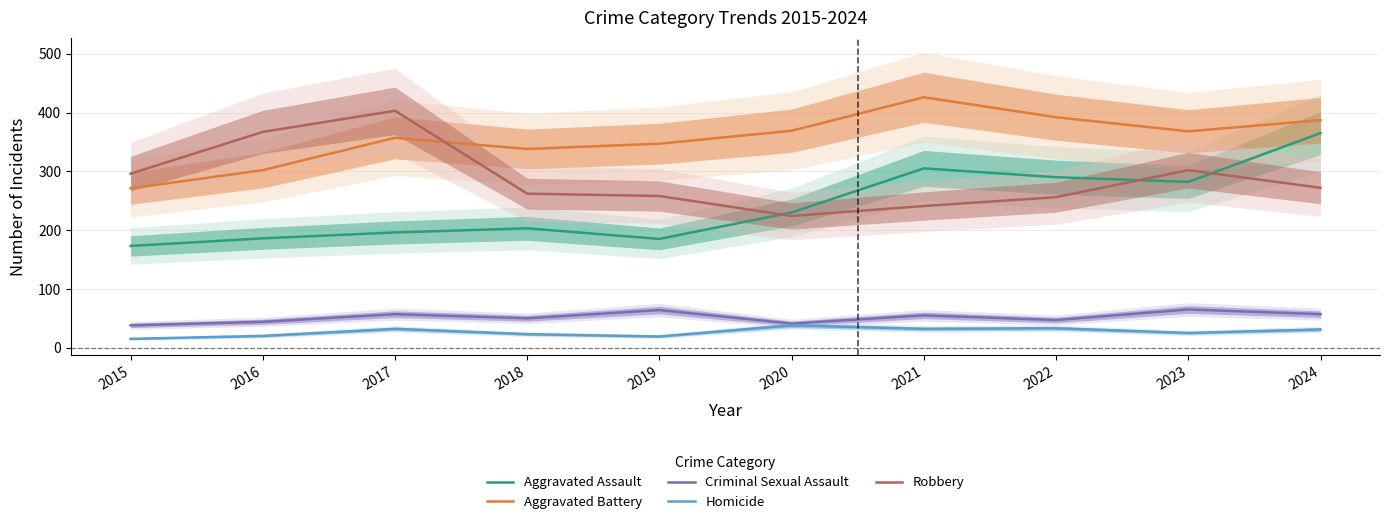

What is the average value of the Aggravated Battery series?

356